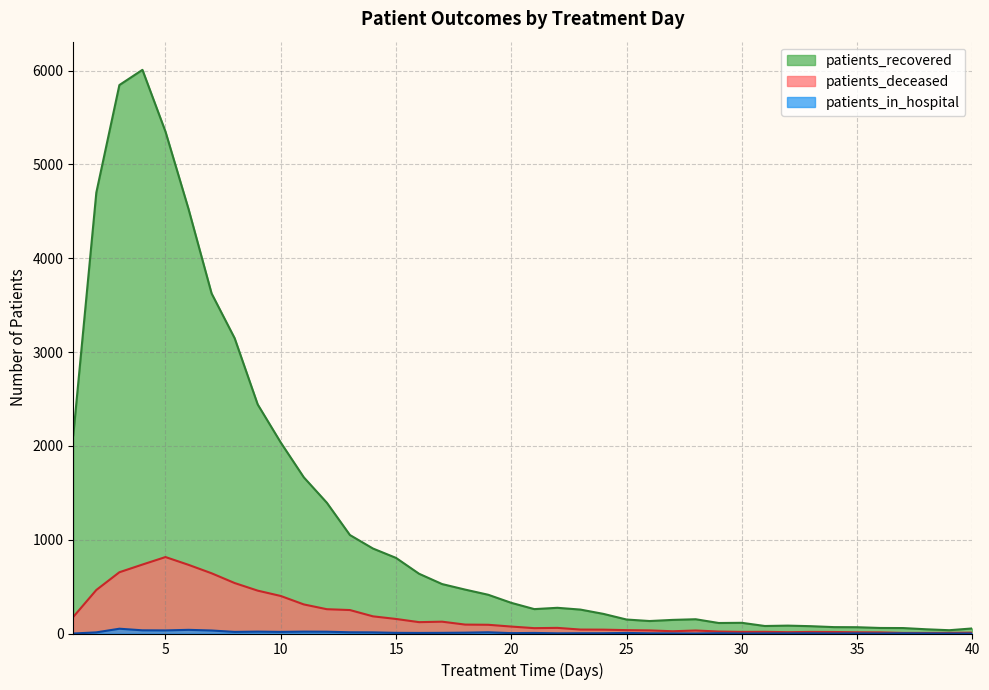

The value of patients_in_hospital at 21 is 4. True or false?

False